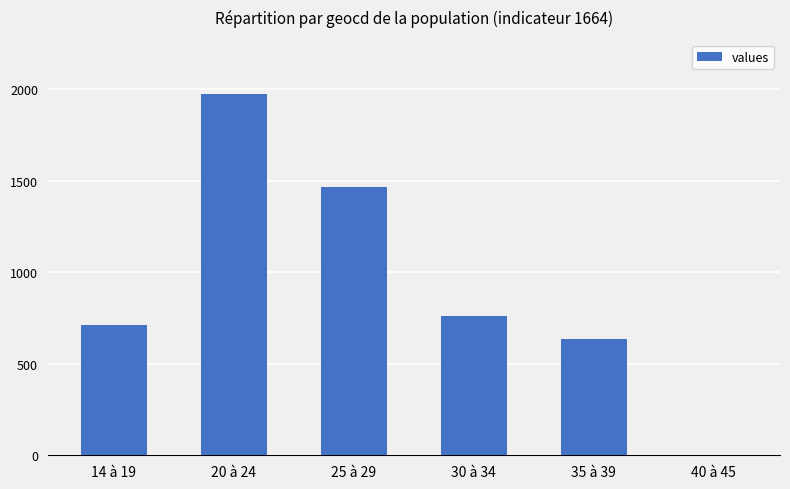

How many distinct data groups are displayed?

1